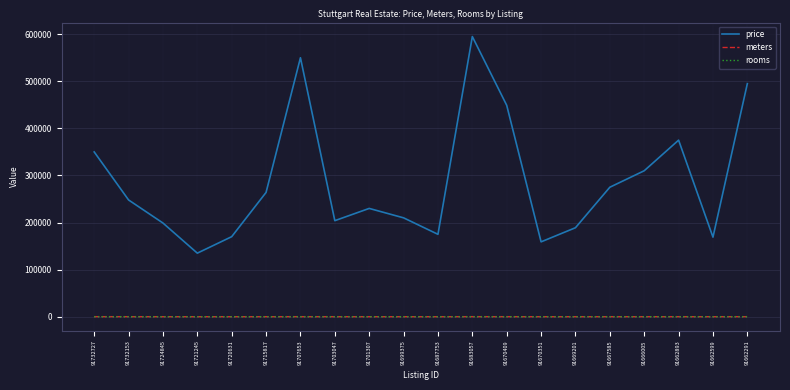

The rooms series shows 2 at 91699375. True or false?

True